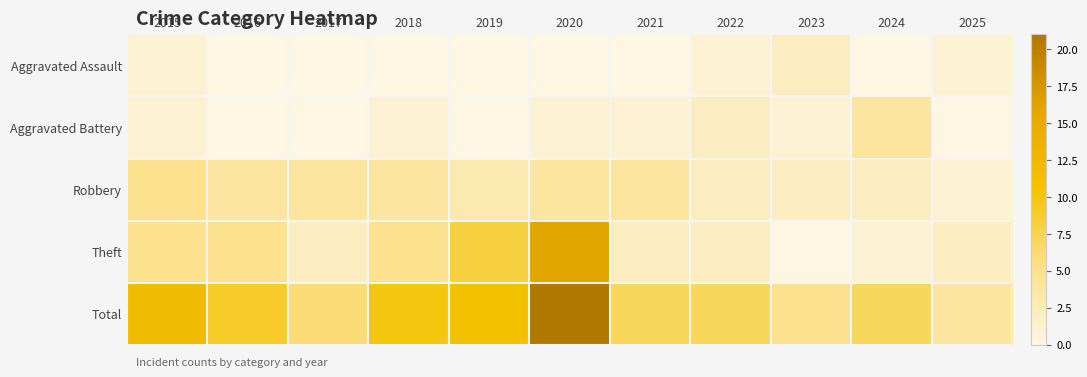

At which category does the chart reach its peak across all series?

2020